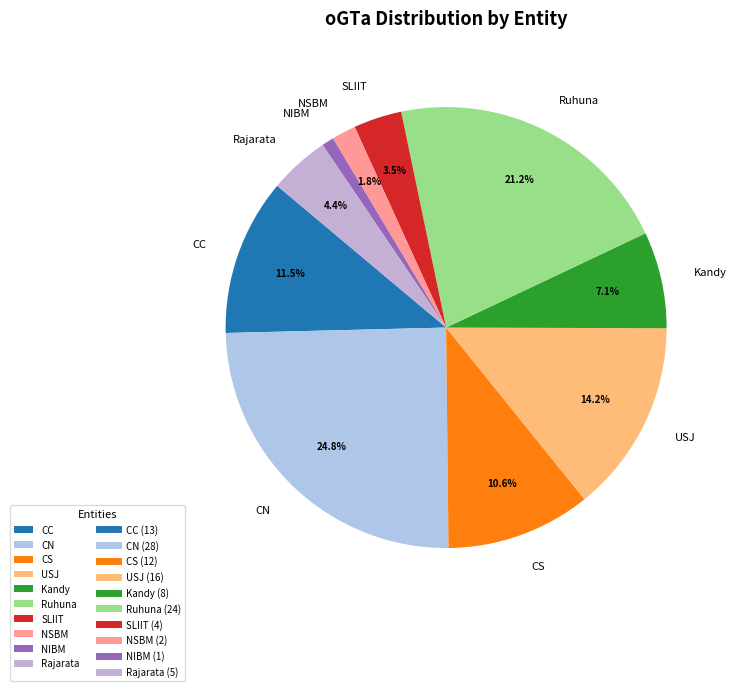

To the nearest percent, what is the combined percentage of SLIIT and Kandy?

11%